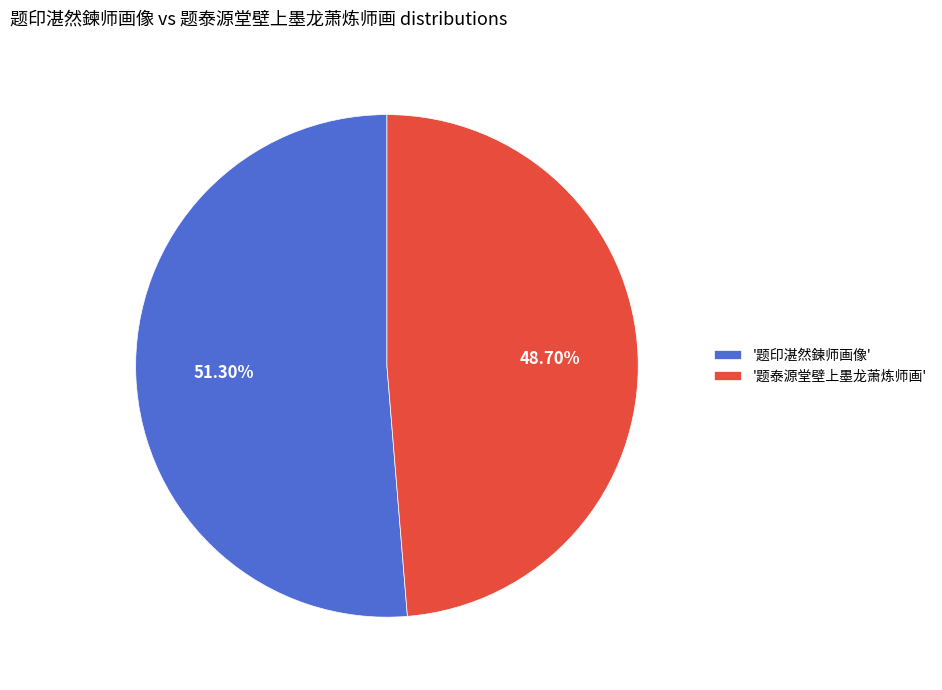

What is the ratio of the value at '题泰源堂壁上墨龙萧炼师画' to the value at '题印湛然鍊师画像'?

0.9